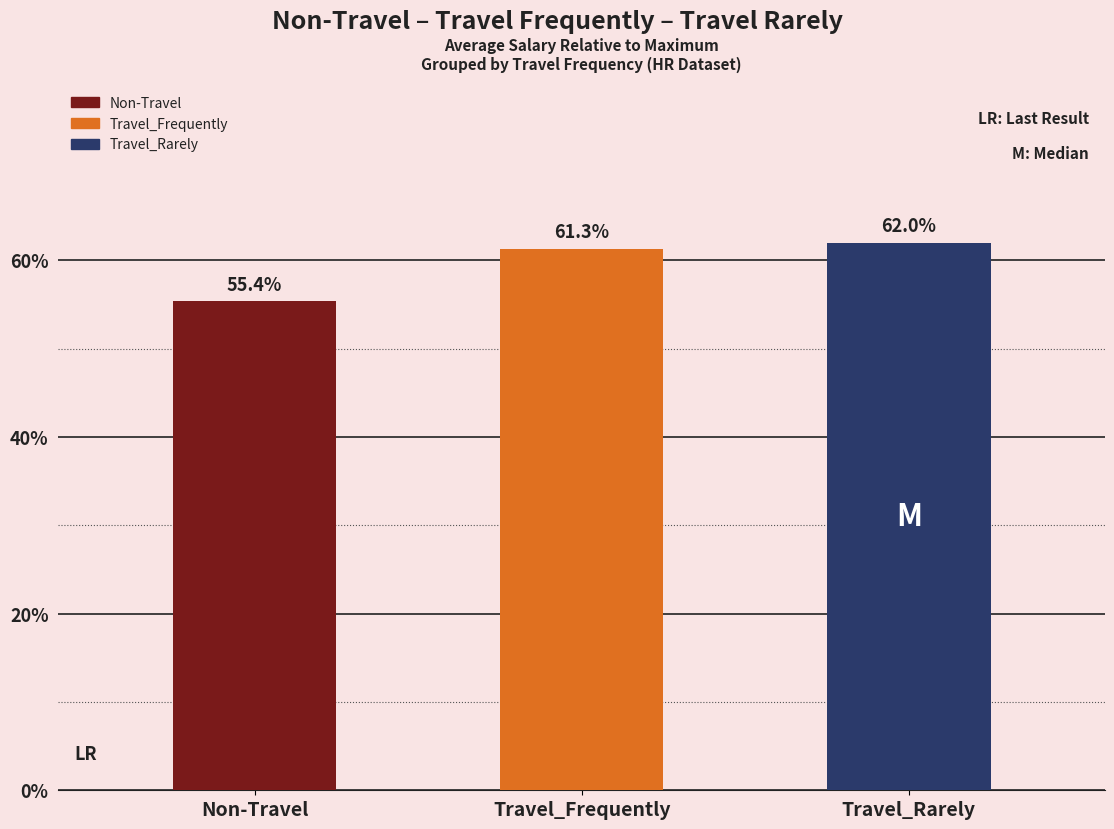

Count the number of values greater than 61.

2